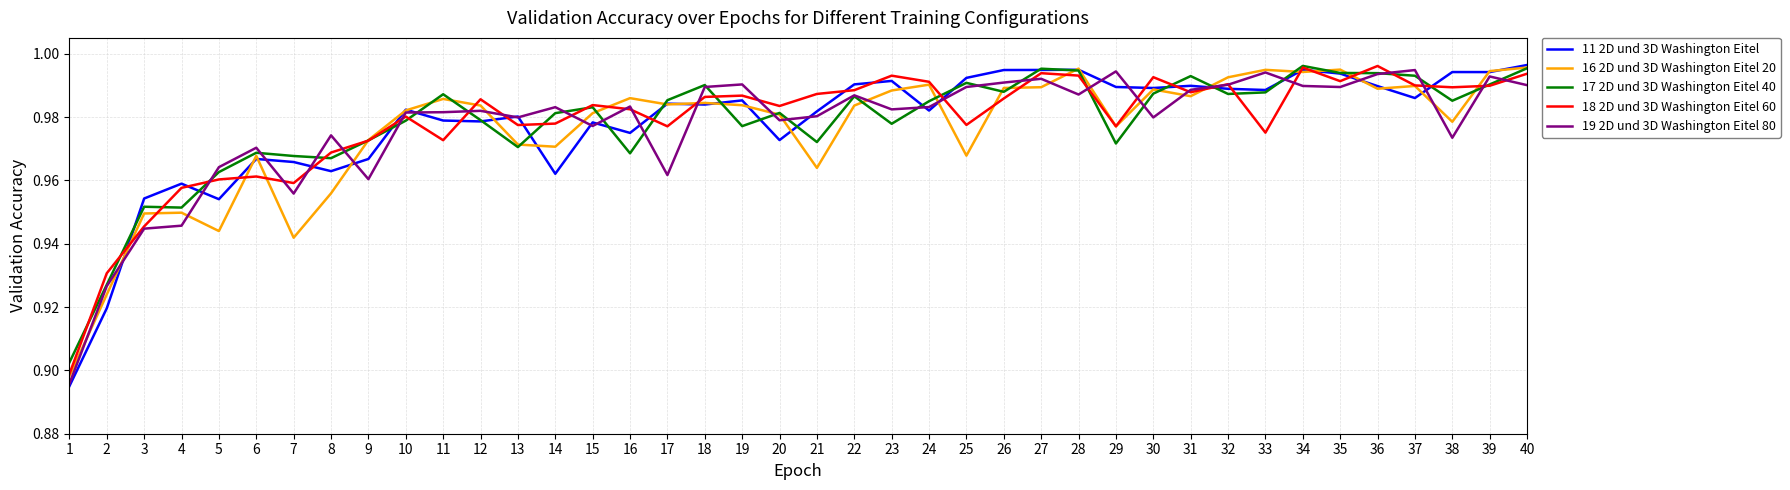

Which label corresponds to the smallest value in the chart?

1